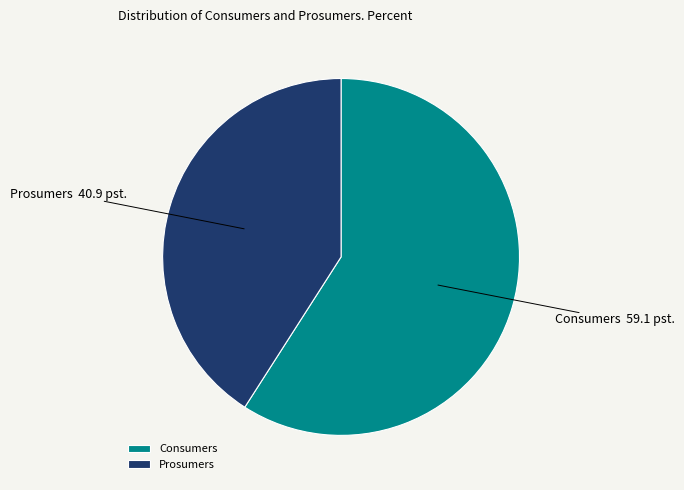

Rank the categories by value from lowest to highest.

Prosumers, Consumers